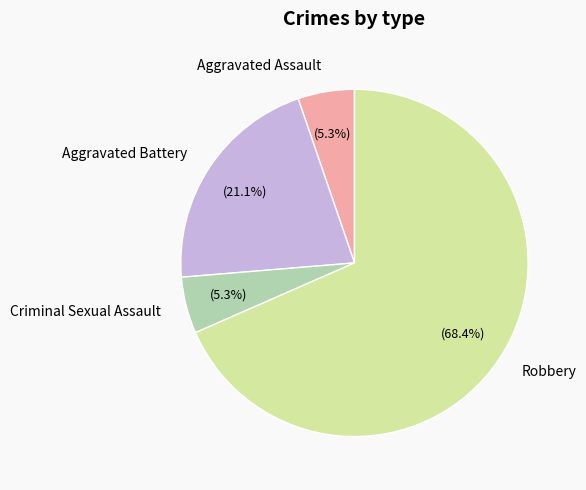

What is the ratio of the value at Aggravated Battery to the value at Criminal Sexual Assault?

4.0